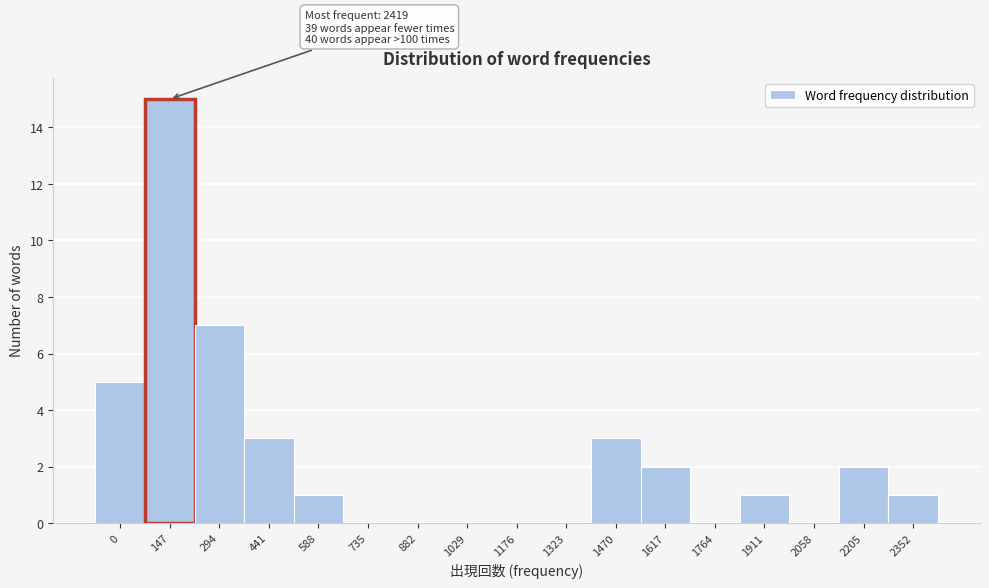

Reading left to right, list all the values displayed in this chart.

0=5	147=15	294=7	441=3	588=1	735=0	882=0	1029=0	1176=0	1323=0	1470=3	1617=2	1764=0	1911=1	2058=0	2205=2	2352=1